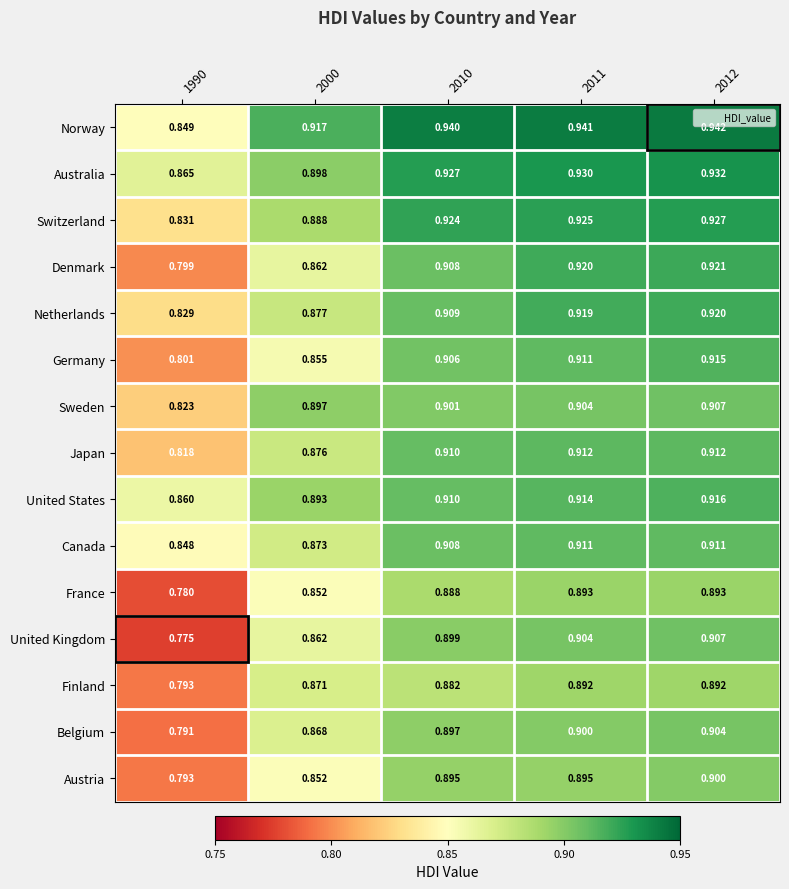

Which series has the largest range (max minus min)?

United Kingdom